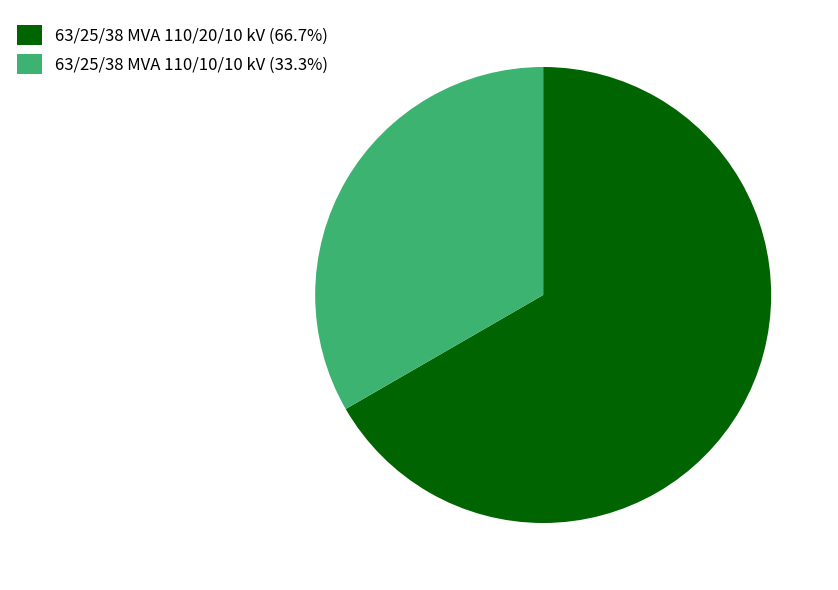

What is the ratio of the value at 63/25/38 MVA 110/10/10 kV (33.3%) to the value at 63/25/38 MVA 110/20/10 kV (66.7%)?

0.5